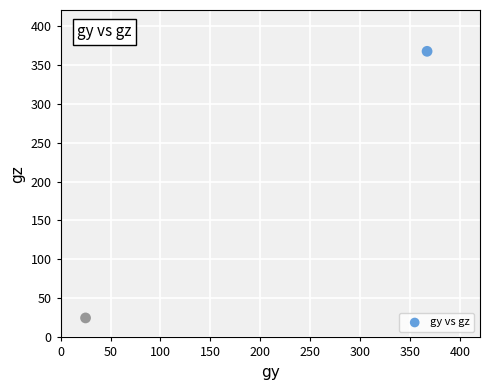

What is the average X value?

196